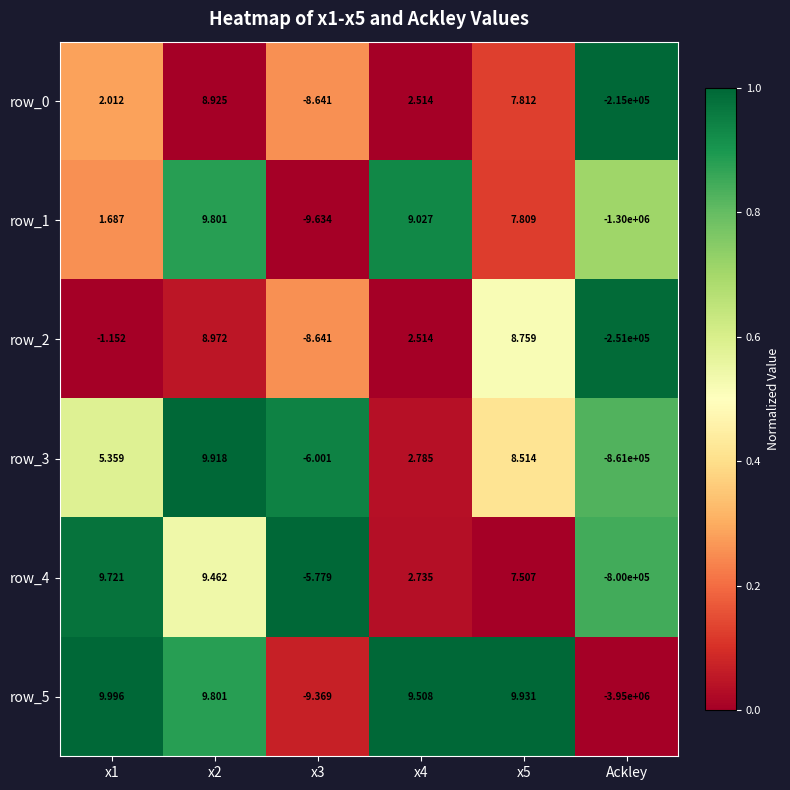

How many data points does each series have?

6